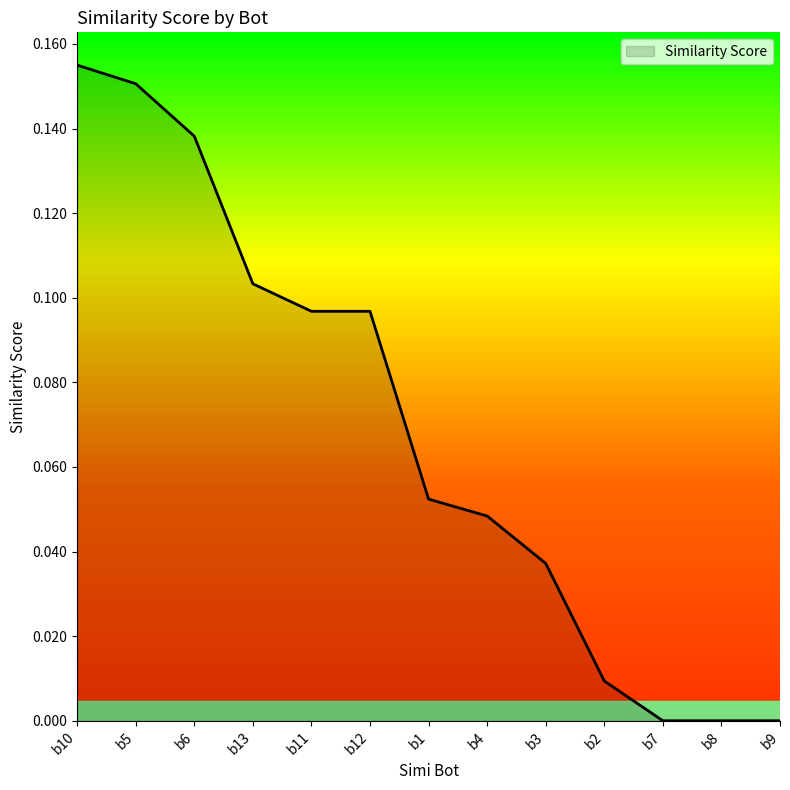

Which category has the highest value across all series?

b10